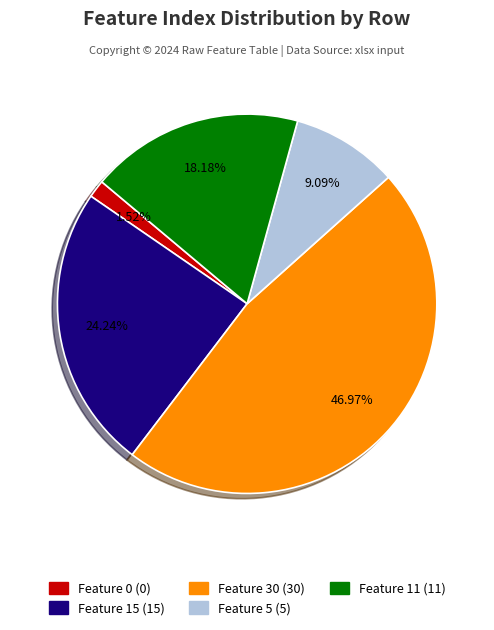

Is there any slice that represents more than half of the pie?

No